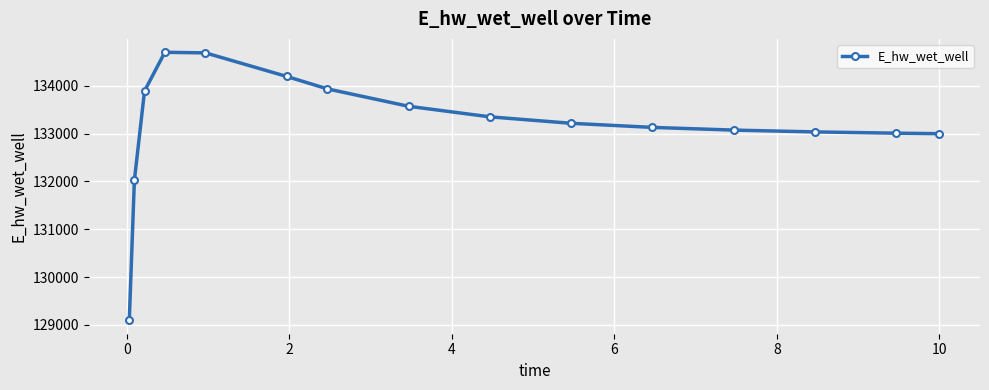

What is the greatest value displayed?

134700.9